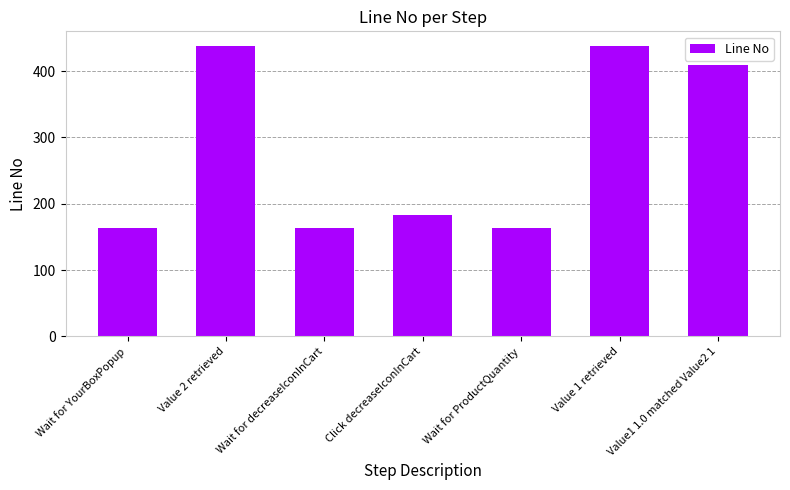

Between Value 1 retrieved and Value1 1.0 matched Value2 1, which is larger?

Value 1 retrieved